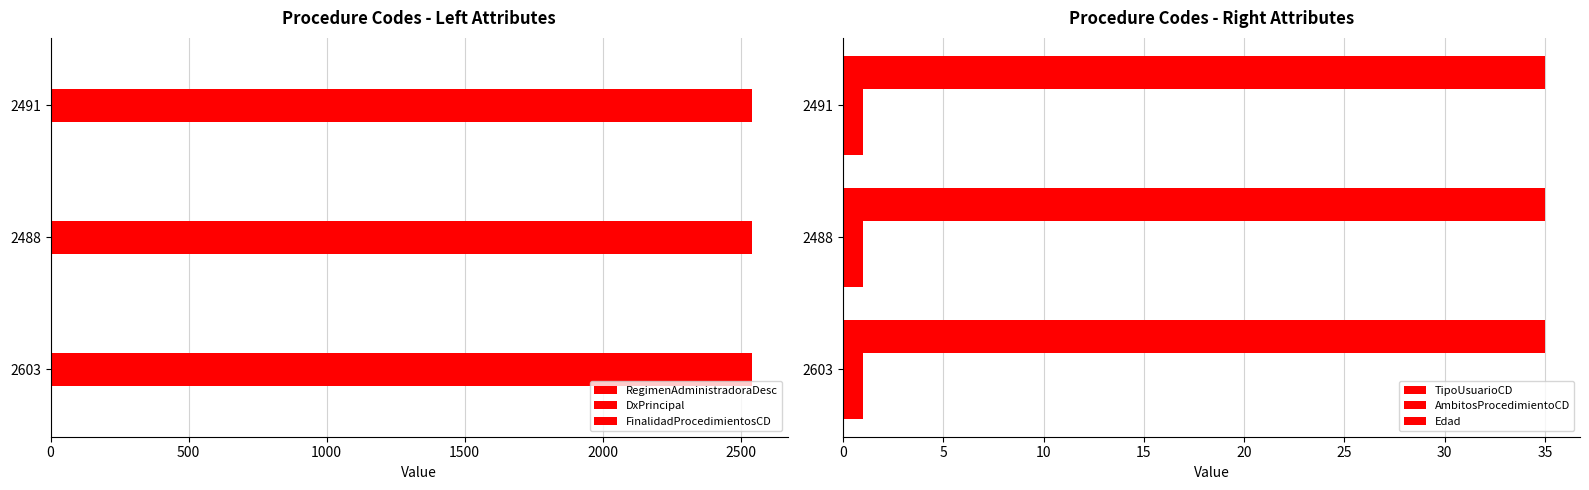

What is the label of the 1st bar from the left?

2603